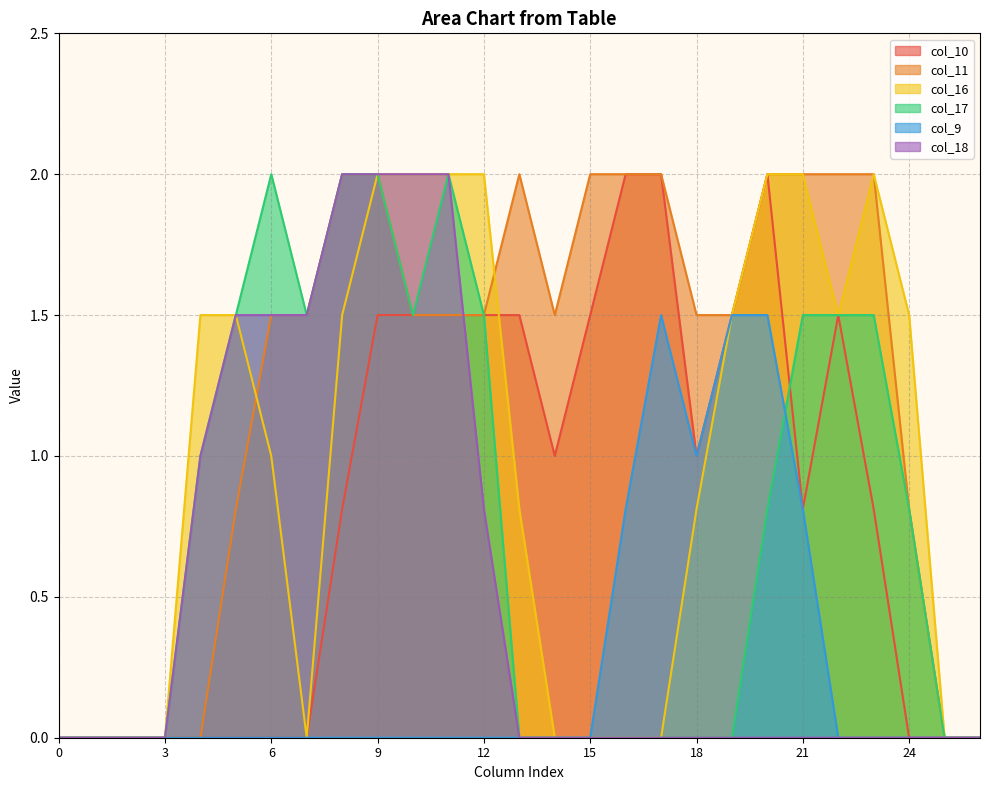

True or false: col_18 has more than 0 points higher than both neighbors.

False